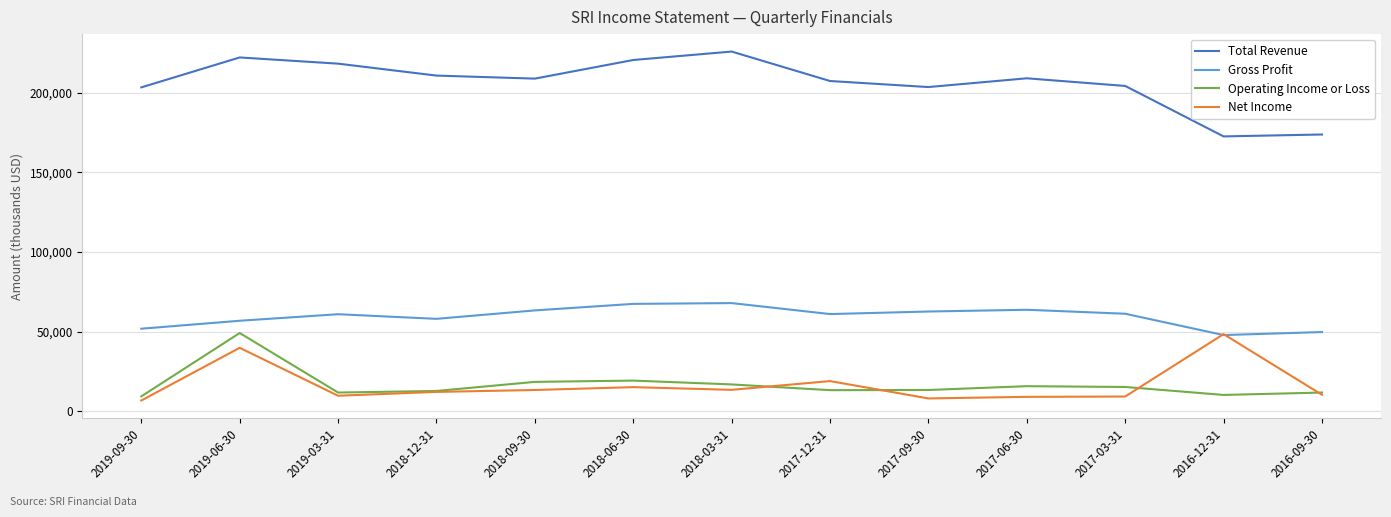

What is the difference between the highest and lowest values at 2018-12-31?

198700